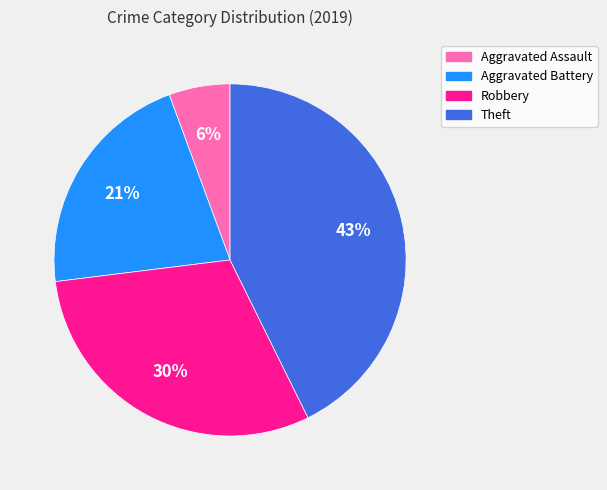

How many segments does this pie chart have?

4